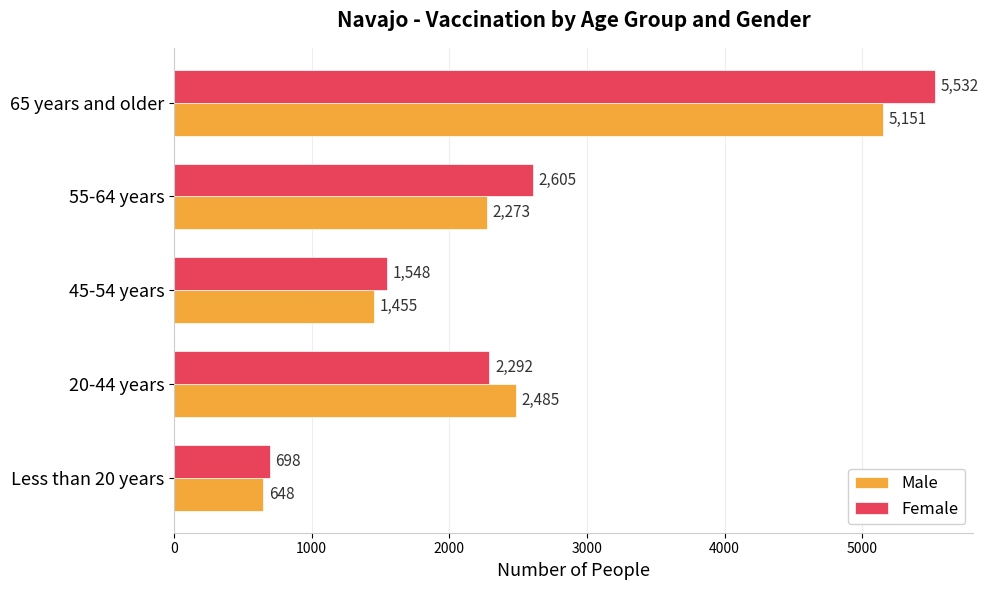

Which series changed the most between 45-54 years and 55-64 years?

Female